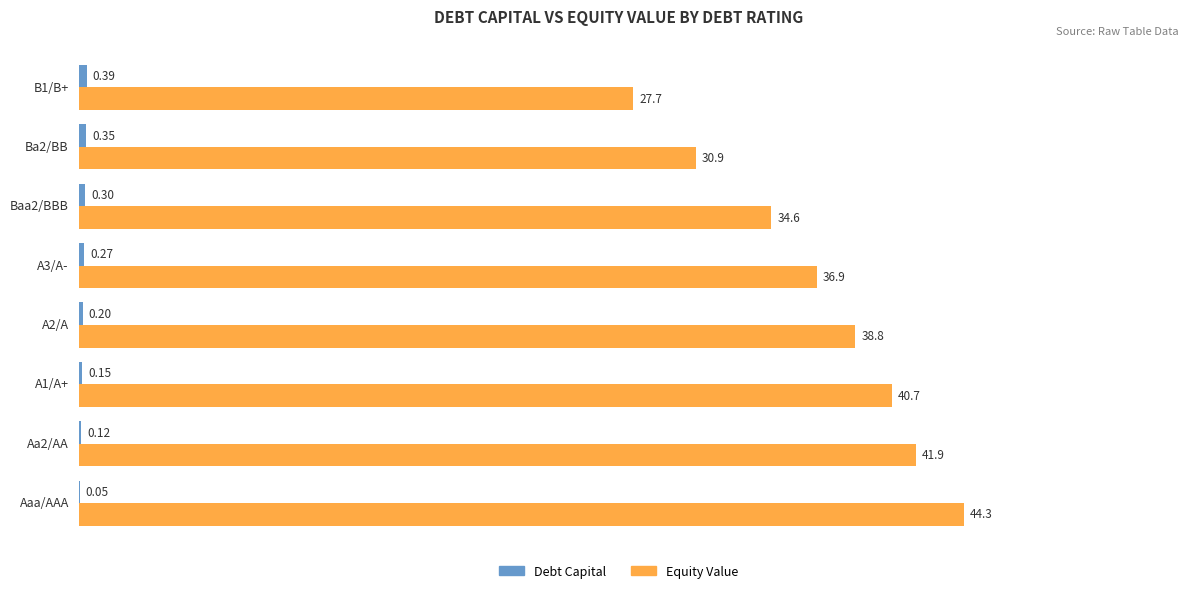

What is the sum of all Equity Value values?

295.8